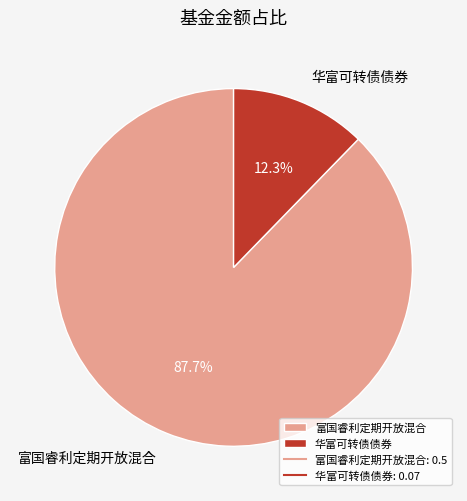

What percentage is NOT represented by 富国睿利定期开放混合?

12.3%